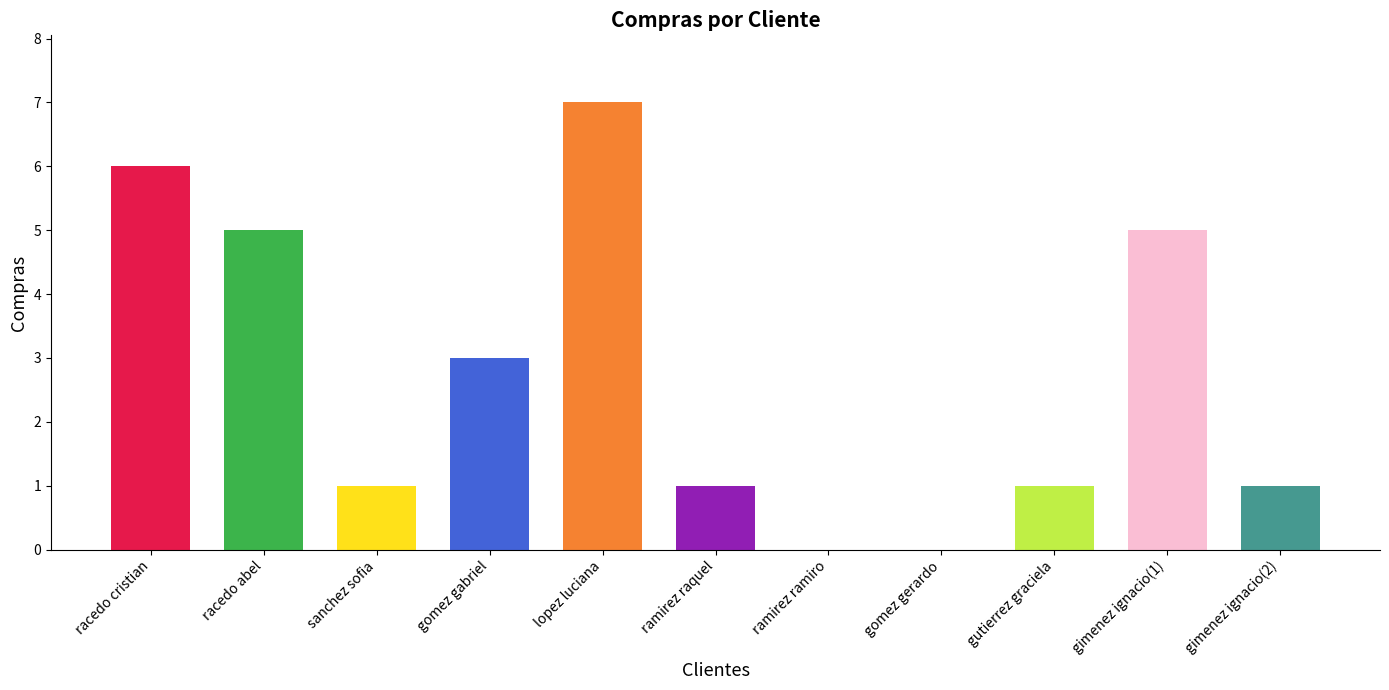

Rank the categories by value from lowest to highest.

ramirez ramiro, gomez gerardo, sanchez sofia, ramirez raquel, gutierrez graciela, gimenez ignacio(2), gomez gabriel, racedo abel, gimenez ignacio(1), racedo cristian, lopez luciana